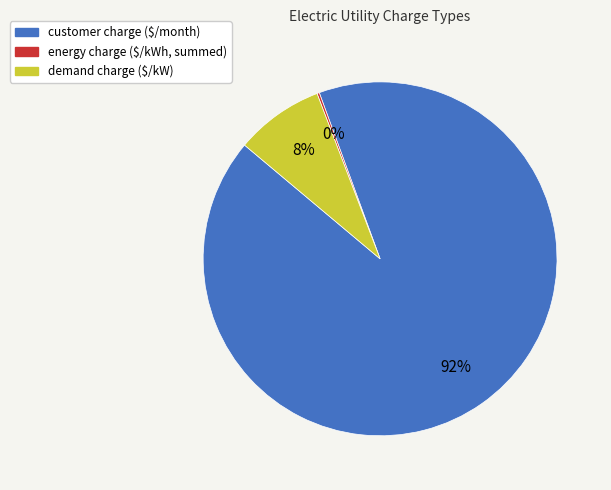

Is it true that demand is 1% of the pie?

False